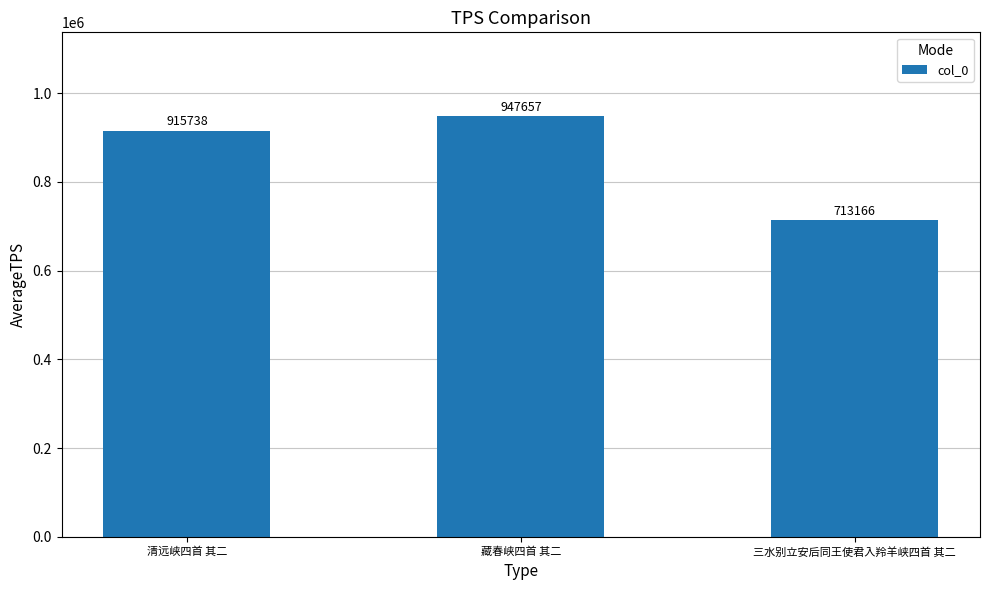

The chart shows a value of 947657 at 藏春峡四首 其二. True or false?

True